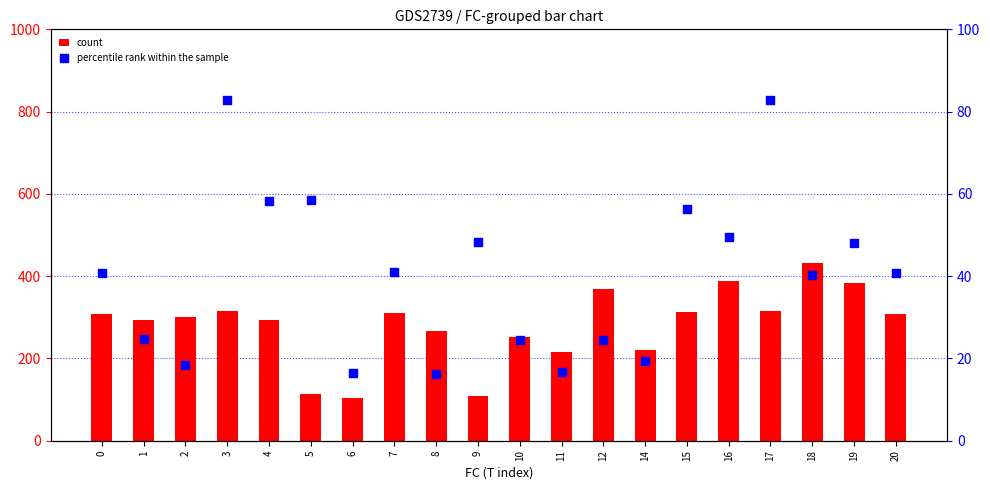

What is the total value across all series at 8?

282.9